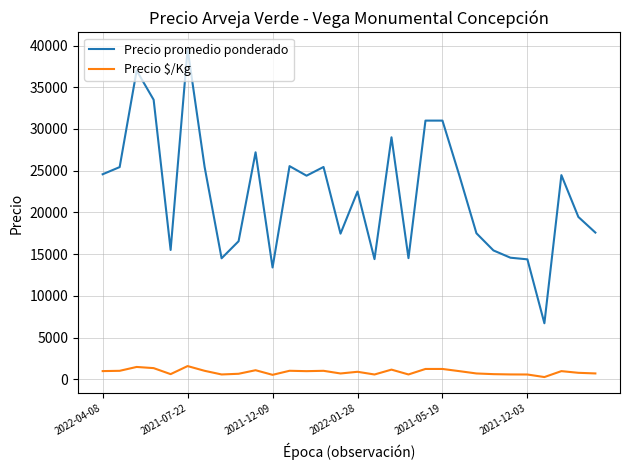

What is the sum of all Precio promedio ponderado values?

662458